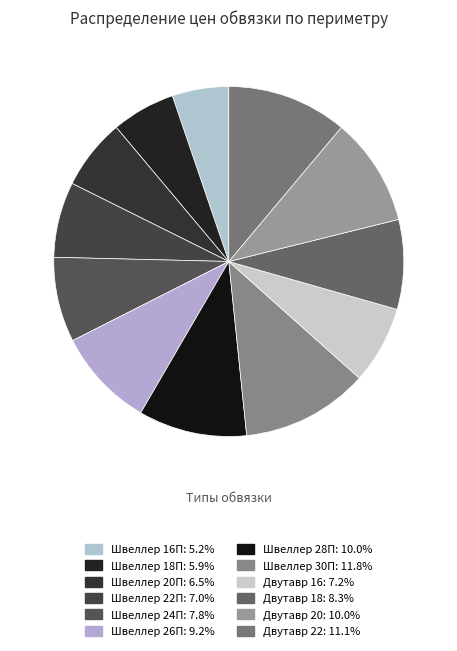

How many segments does this pie chart have?

12